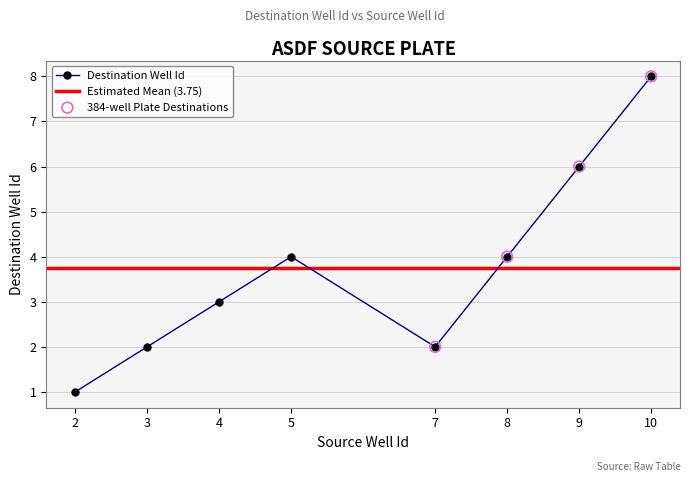

What is the ratio of the value at 4 to the value at 2?

3.0